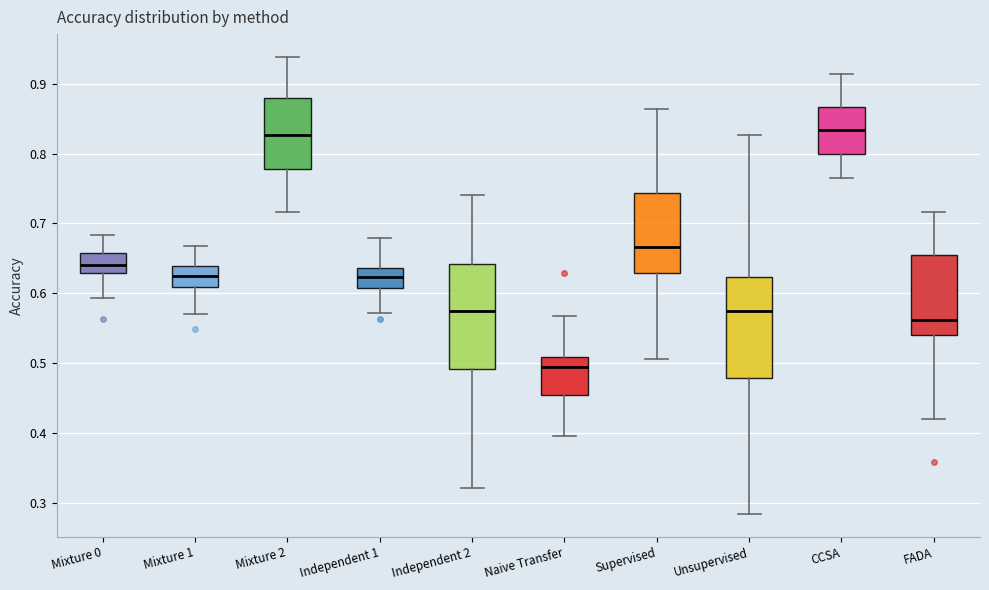

Where does the lower whisker of the box for Mixture 2 end on the y-axis? The values are not printed on the chart, so give them approximately, as read against the axis.

0.72